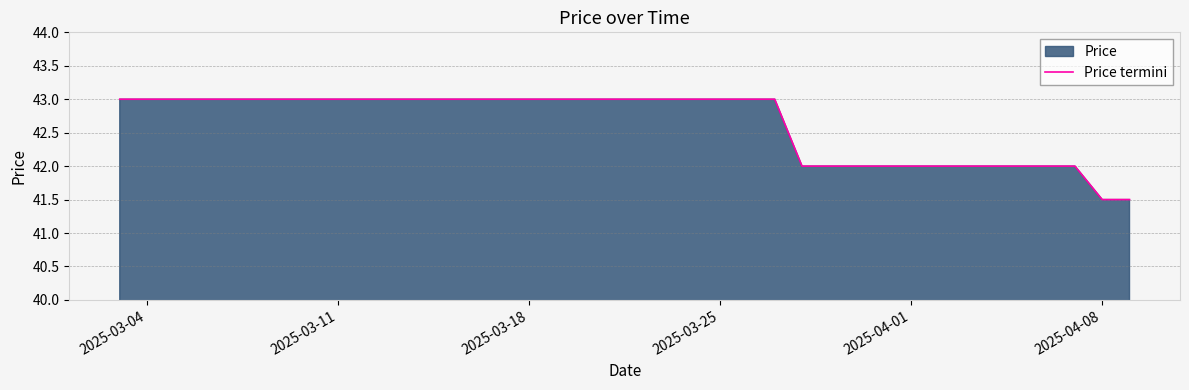

What is the smallest value displayed?

41.5